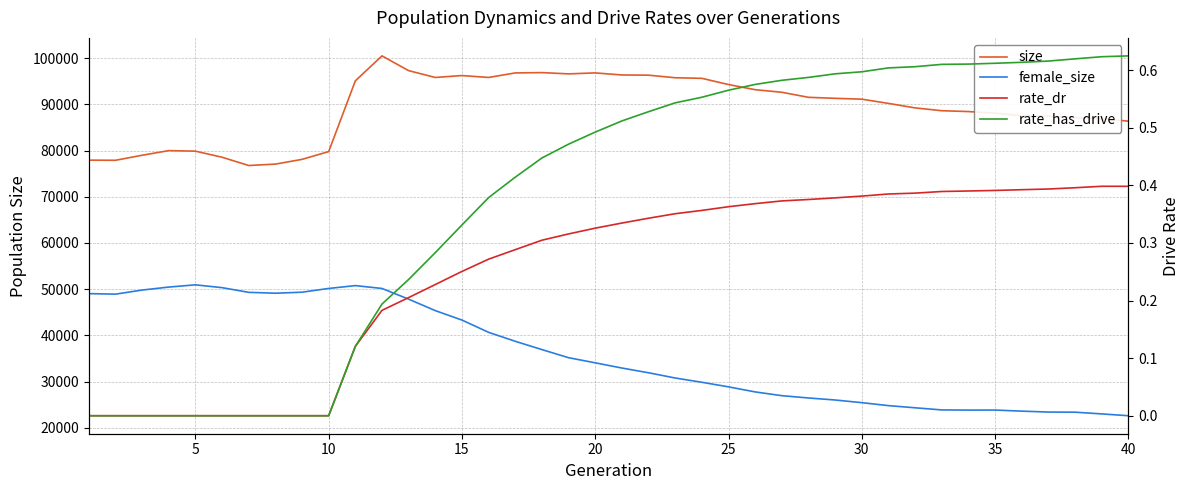

Rank the series at 15 from lowest to highest value.

rate_dr, rate_has_drive, female_size, size